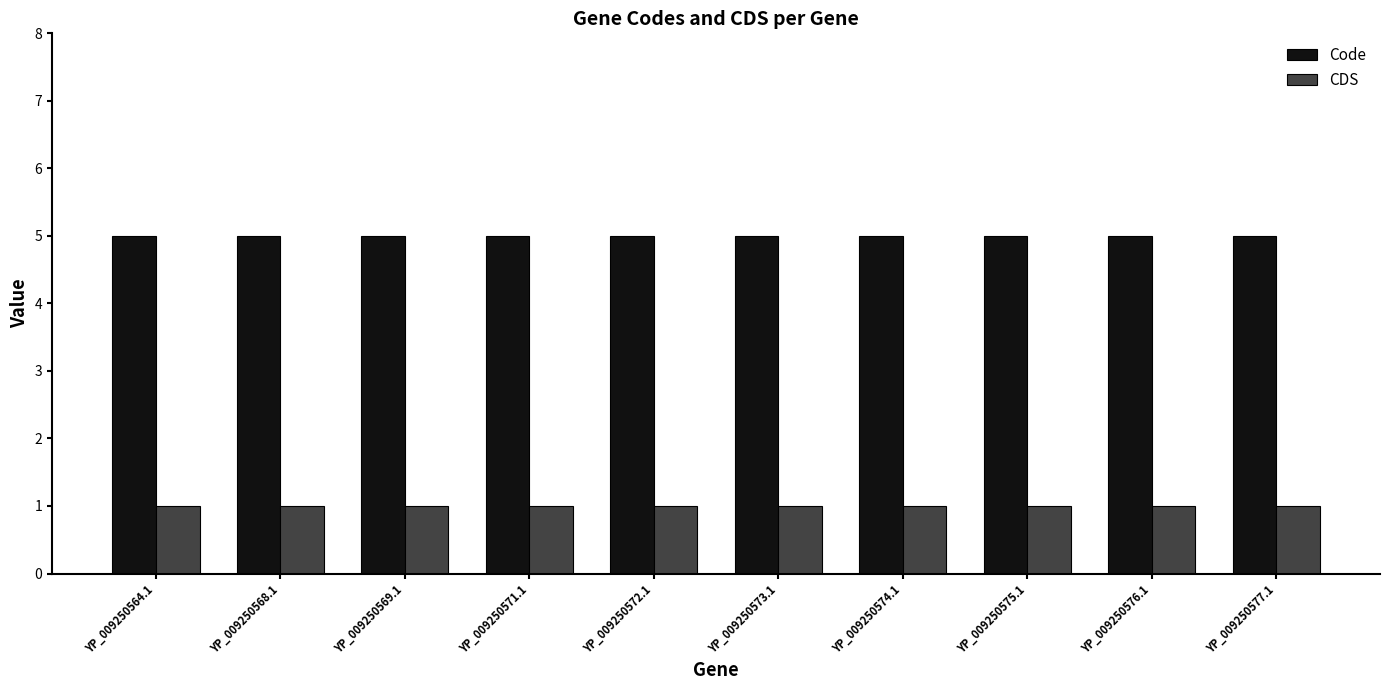

How many bars are there in total?

20